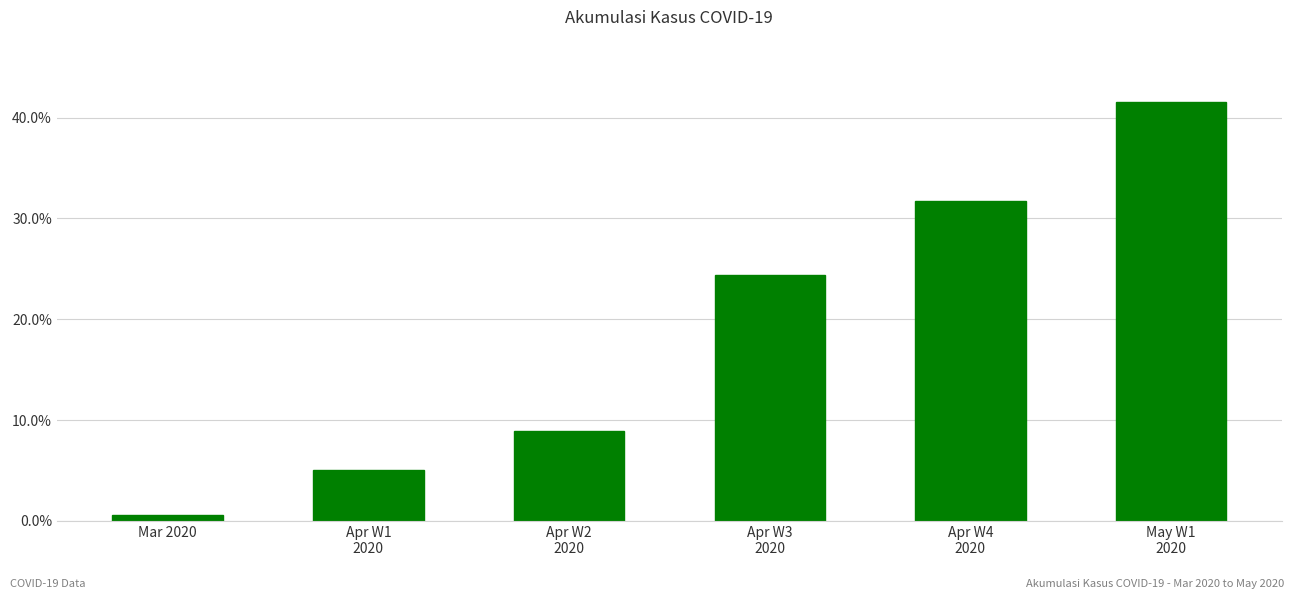

Reading left to right, extract all data points from this chart.

Mar 2020=0.6	Apr W1
2020=5.1	Apr W2
2020=8.9	Apr W3
2020=24.4	Apr W4
2020=31.7	May W1
2020=41.5